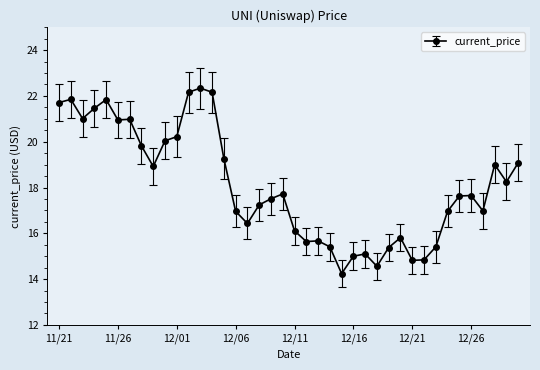

True or false: there are more than 0 points higher than both neighbors.

True